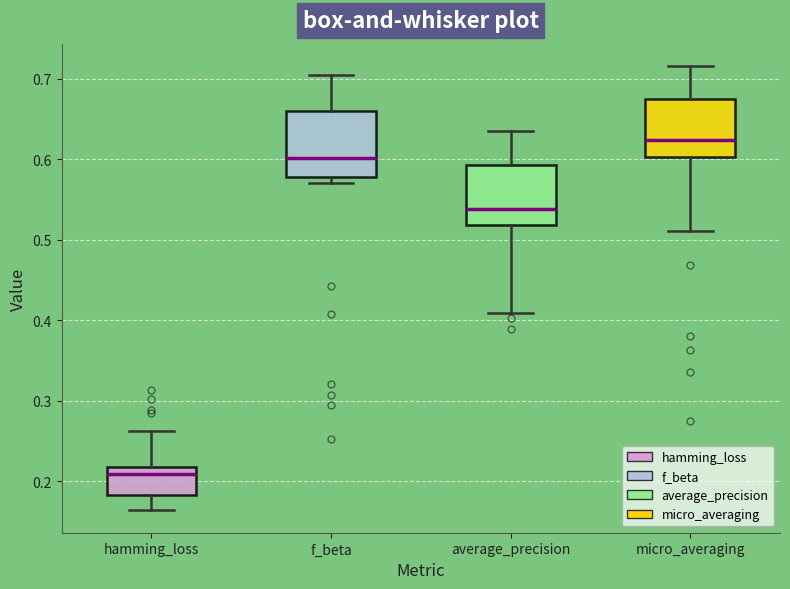

Where is the upper edge of the box for average_precision on the y-axis? The values are not printed on the chart, so give them approximately, as read against the axis.

0.59